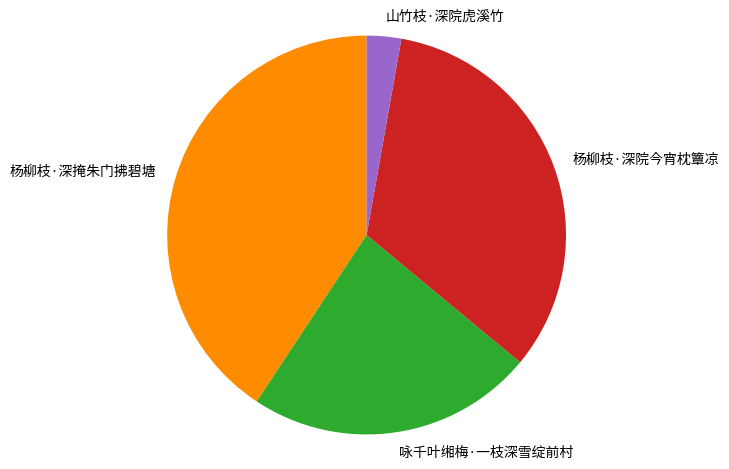

Is 山竹枝·深院虎溪竹 the majority of the pie?

No